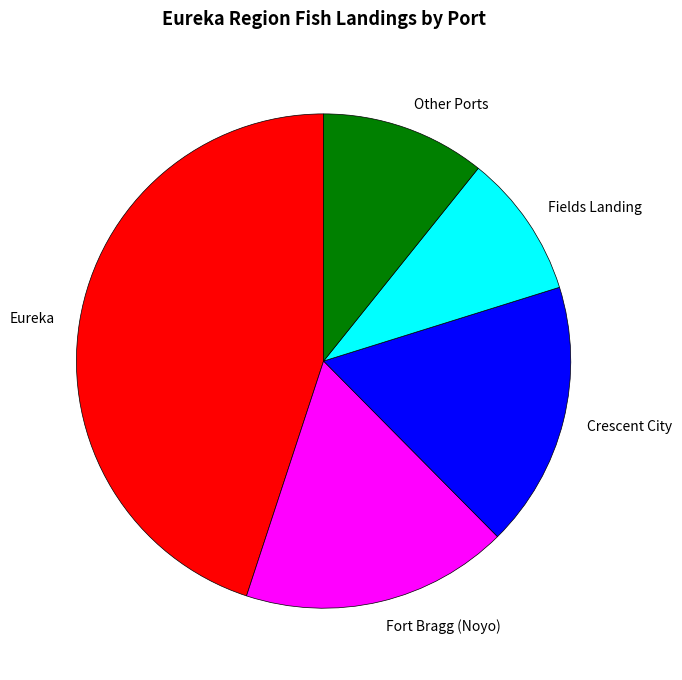

Is there a majority slice in this chart?

No